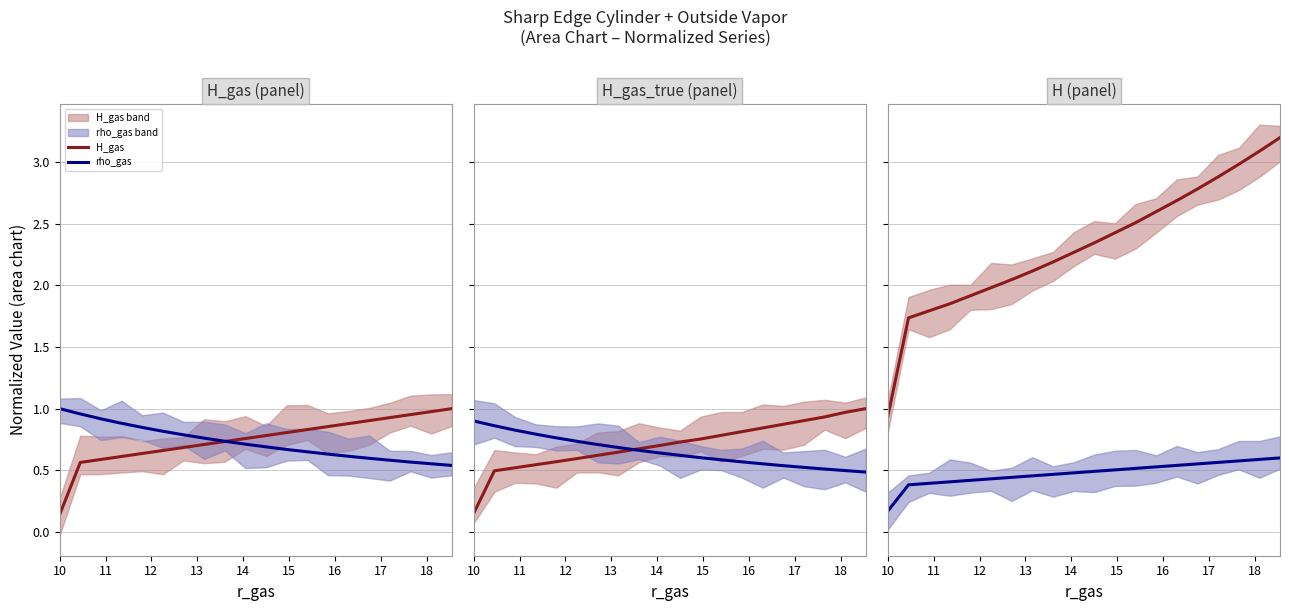

How many intersections are there between H_gas and rho_gas?

1